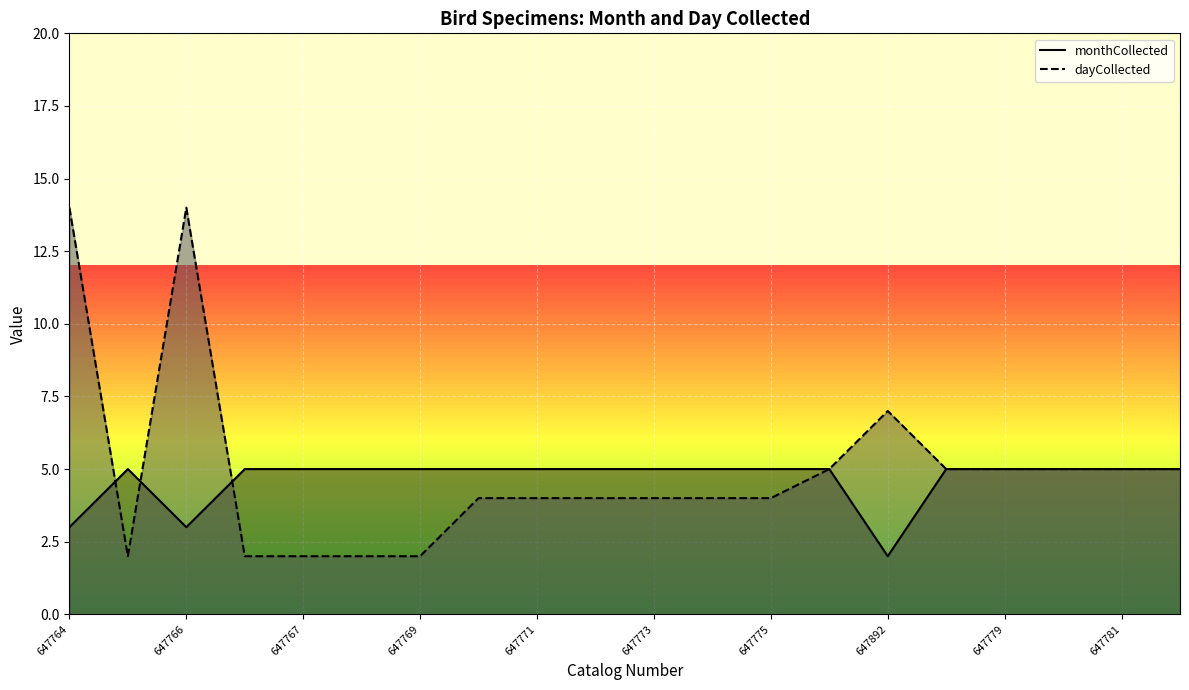

Where is dayCollected nearest to the value 8?

647892